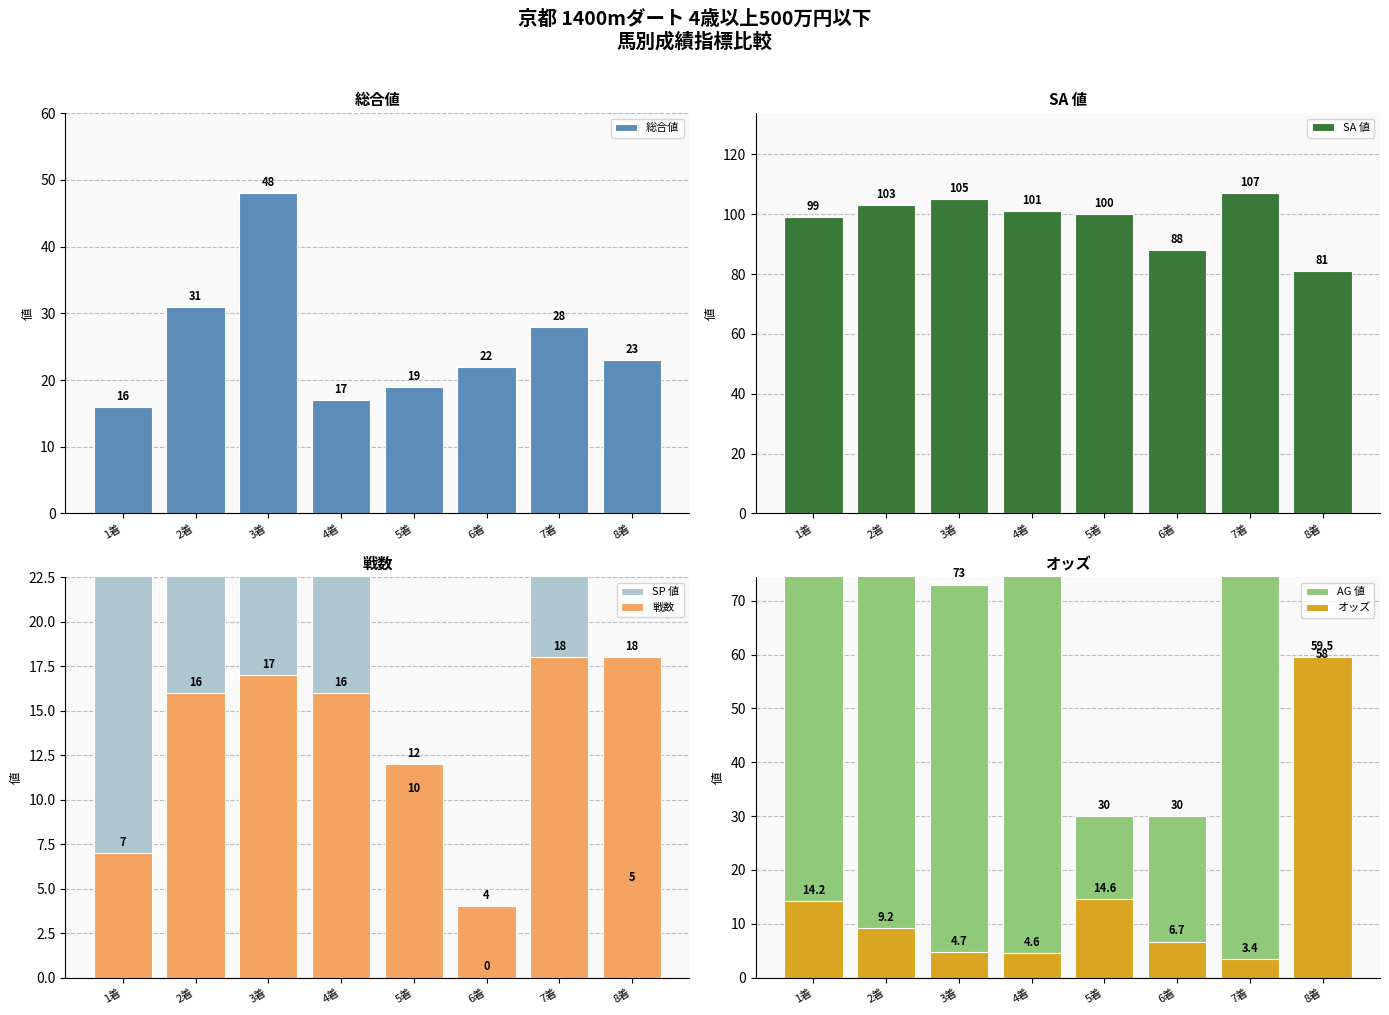

Reading left to right, transcribe all the data shown in this chart.

総合値: 16.0	31.0	48.0	17.0	19.0	22.0	28.0	23.0
SA 値: 99.0	103.0	105.0	101.0	100.0	88.0	107.0	81.0
SP 値: 60.0	70.0	100.0	60.0	10.0	0.0	95.0	5.0
戦数: 7.0	16.0	17.0	16.0	12.0	4.0	18.0	18.0
AG 値: 96.0	100.0	73.0	78.0	30.0	30.0	78.0	58.0
オッズ: 14.2	9.2	4.7	4.6	14.6	6.7	3.4	59.5